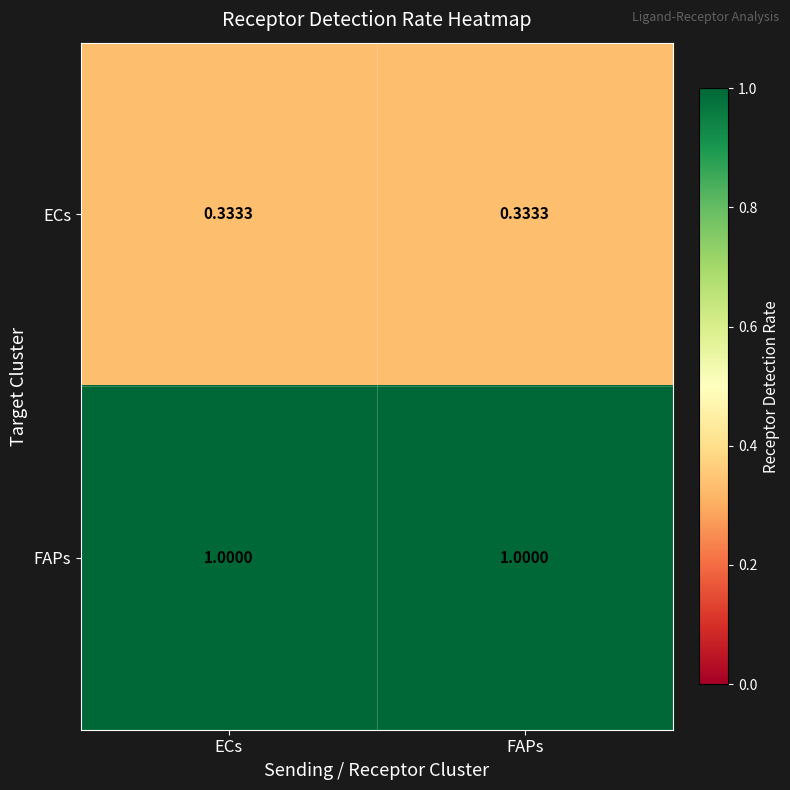

Which series has the largest total across all categories?

FAPs